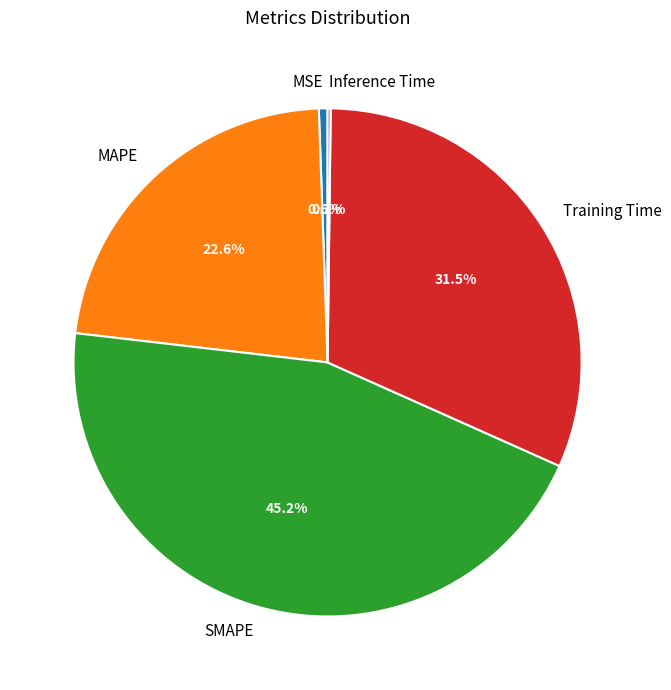

Combined, do MSE and MAPE account for over 50%?

No